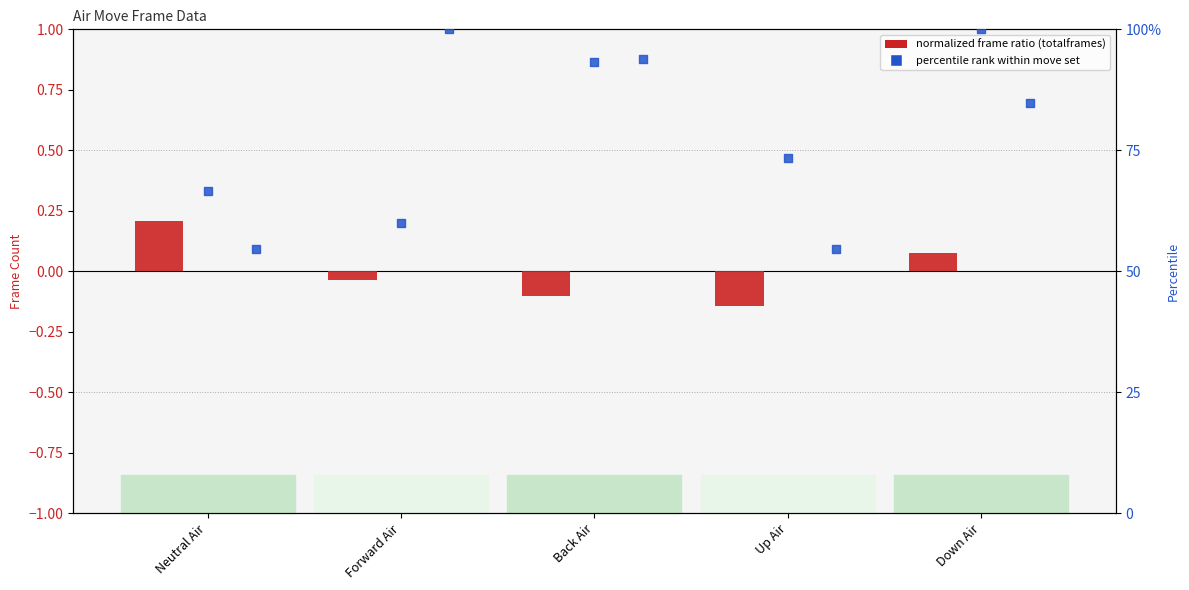

What is the total value across all series at Forward Air?

160.0